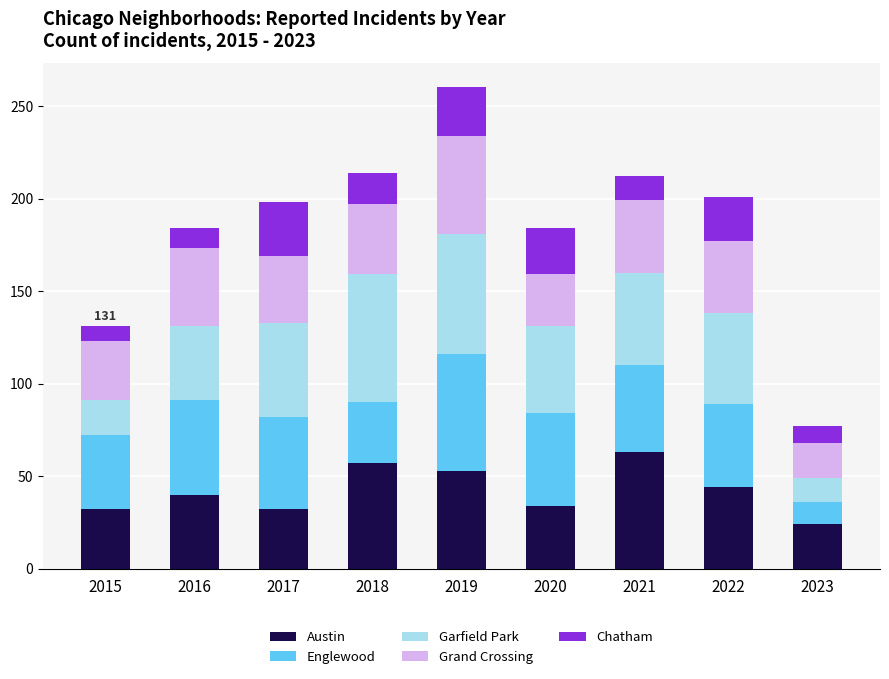

At which label does Austin reach its peak?

2021